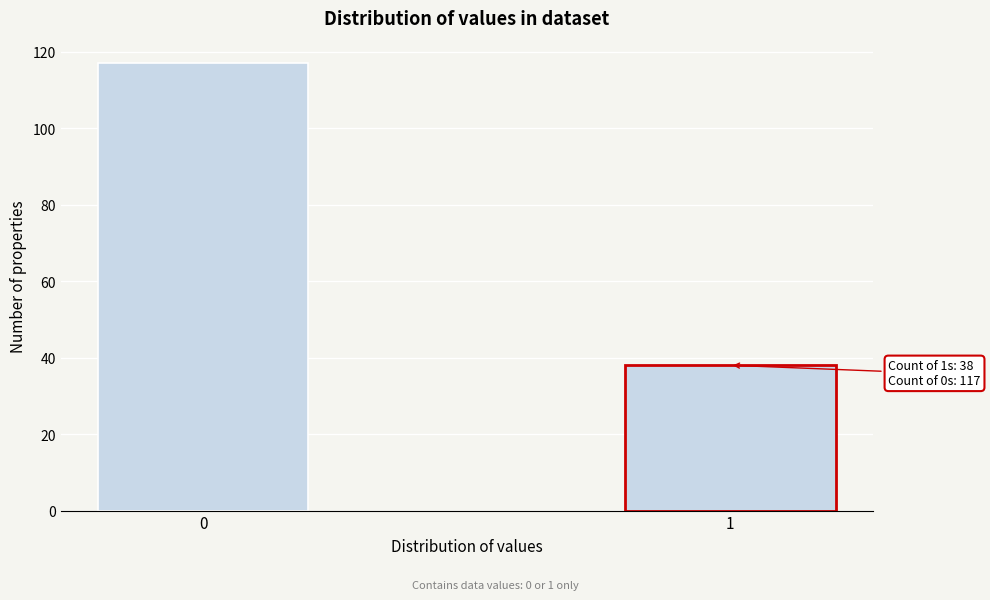

Reading right to left, extract all data points from this chart.

38	117